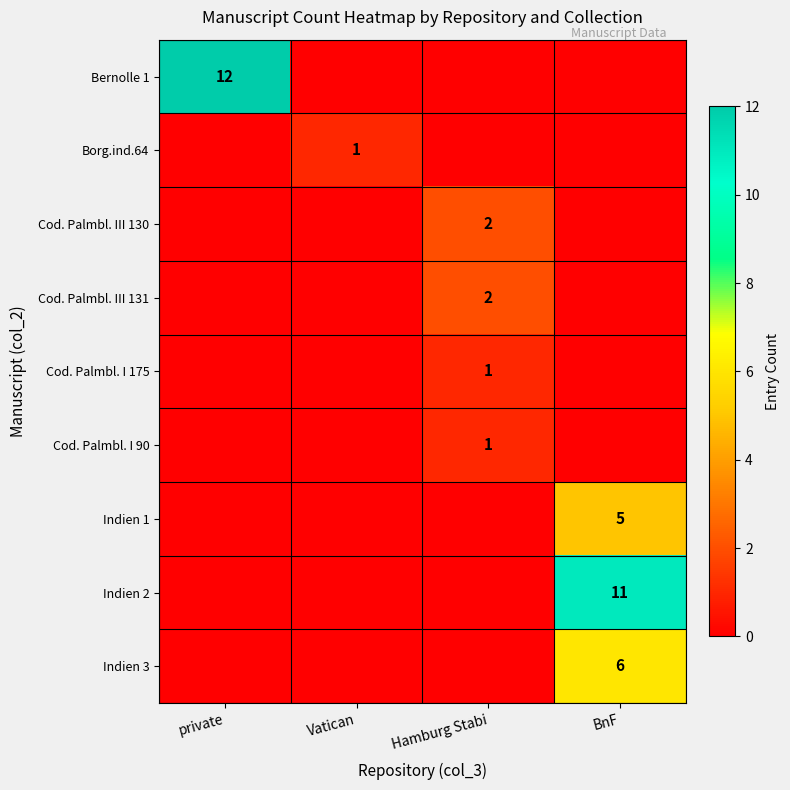

Which label corresponds to the smallest value in the chart?

Vatican